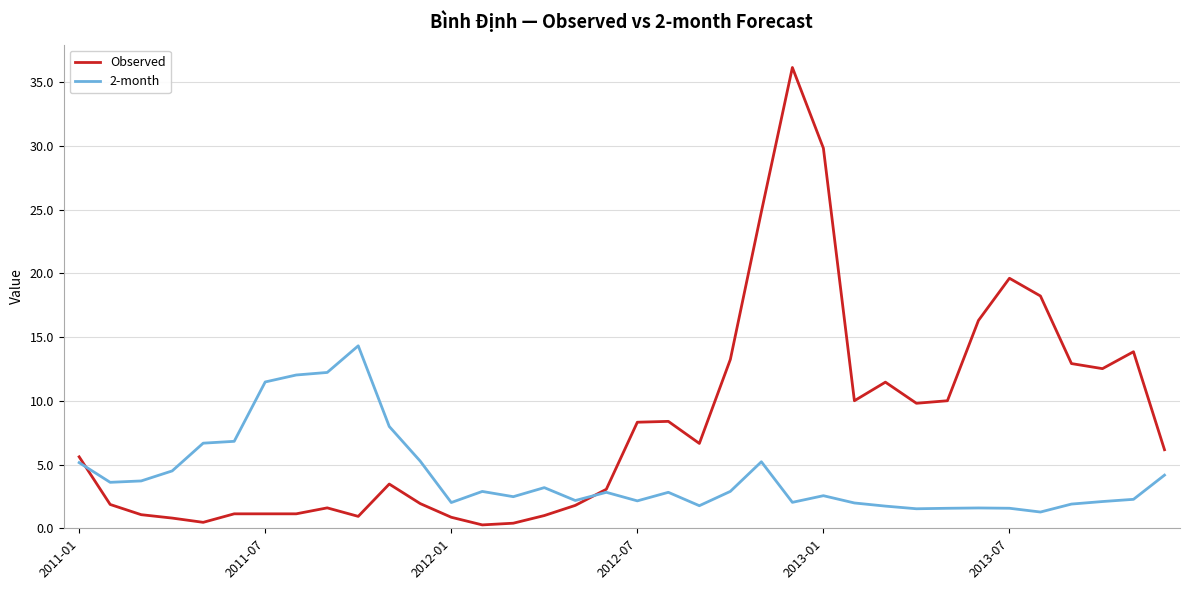

Which series ends up on top after the final intersection of 2-month and Observed?

Observed